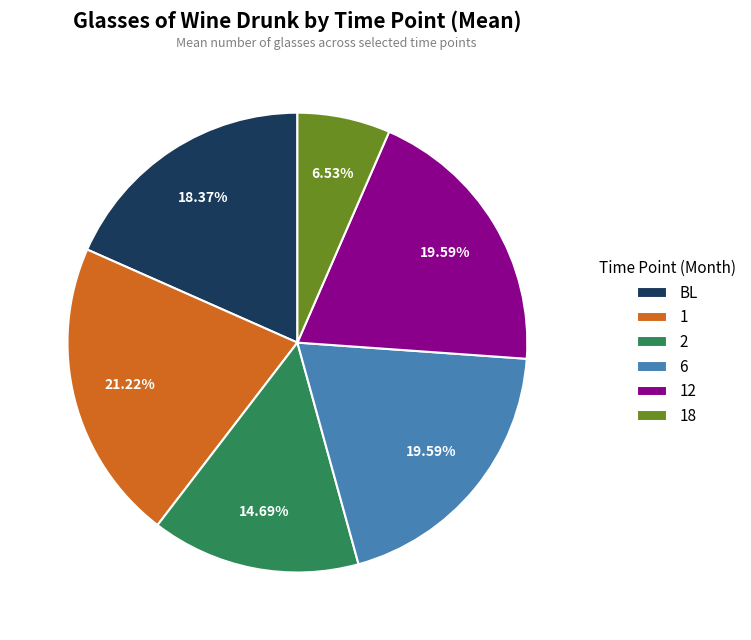

To the nearest percent, what is the average slice percentage?

17%